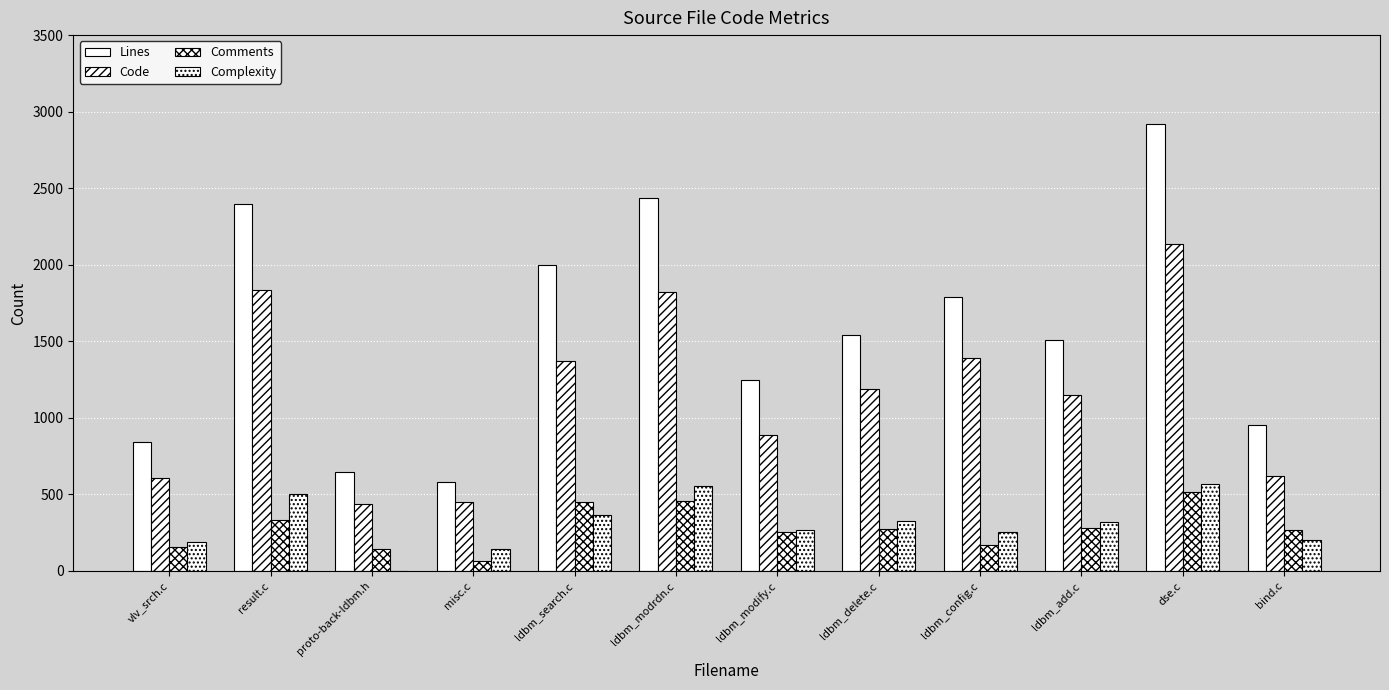

Count the number of categories in the chart.

12